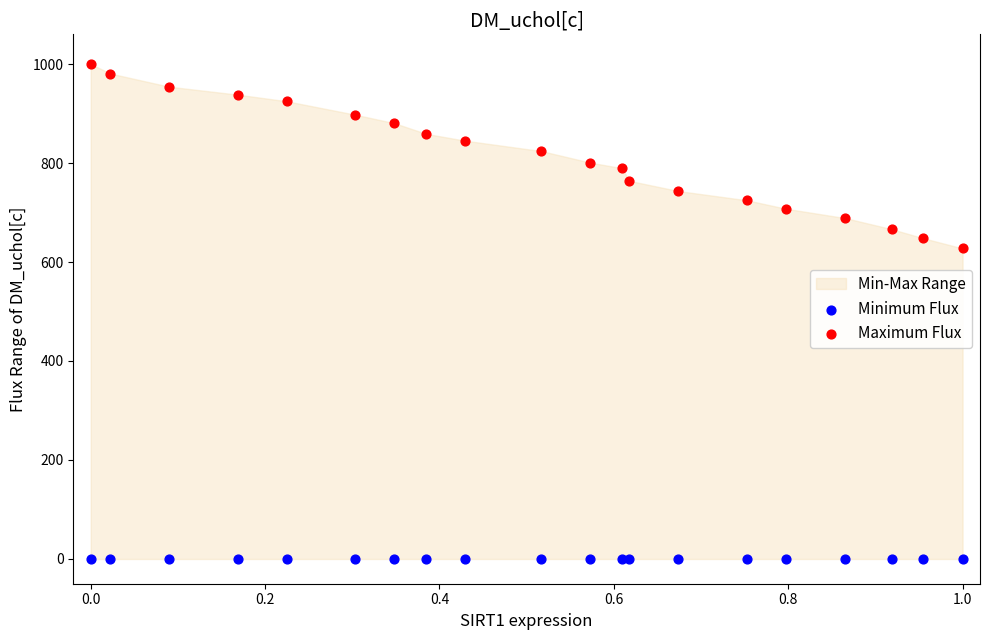

Which series reaches the minimum Y coordinate?

Minimum Flux